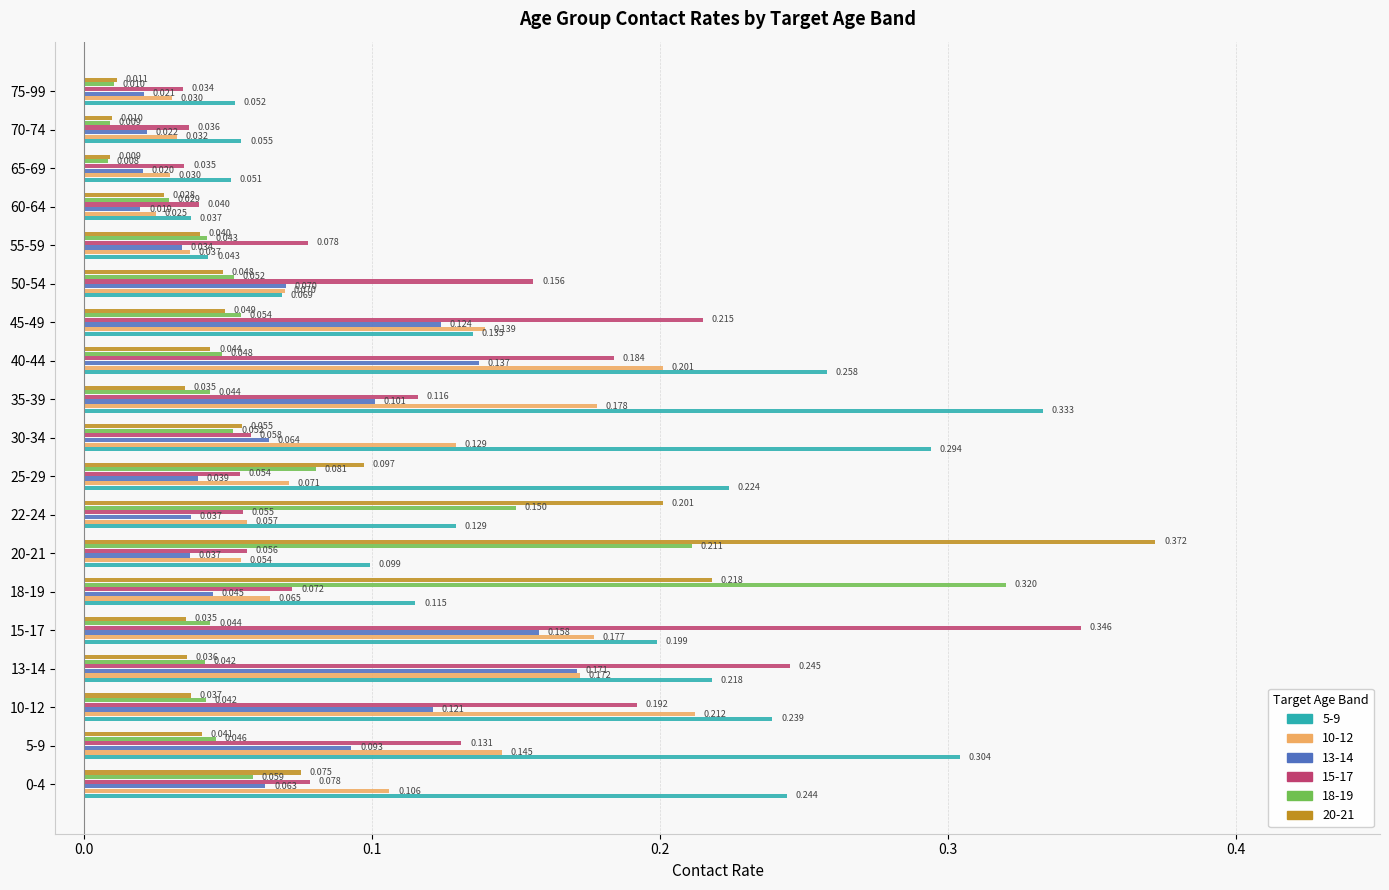

Which series has the widest spread of values?

20-21